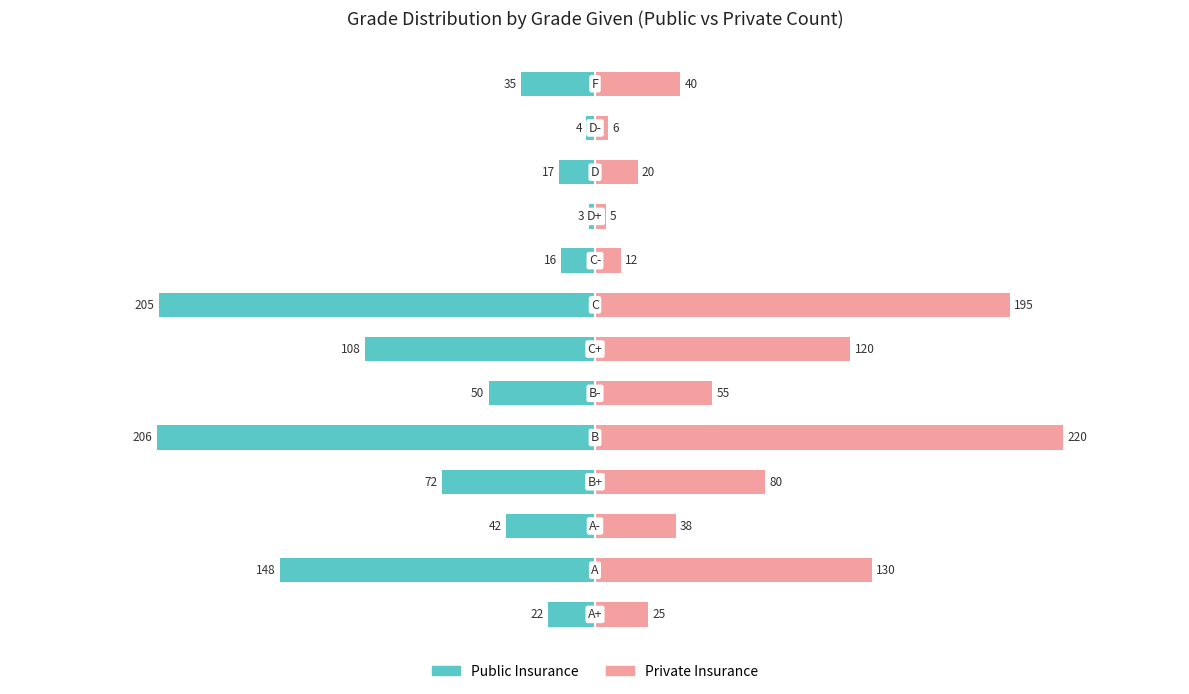

What is the difference between the highest and lowest values at 200?

105